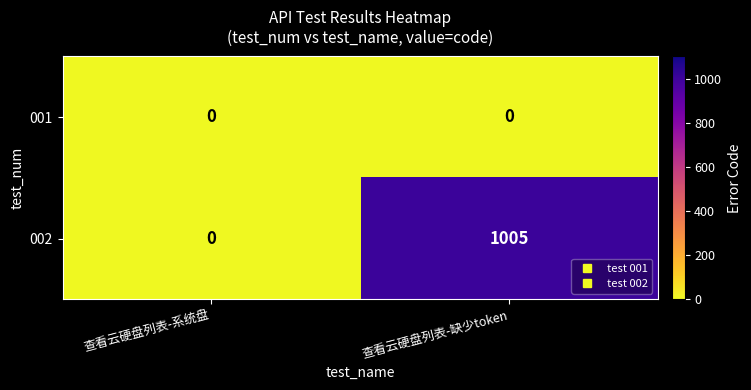

Rank the series by their average value, from lowest to highest.

001, 002